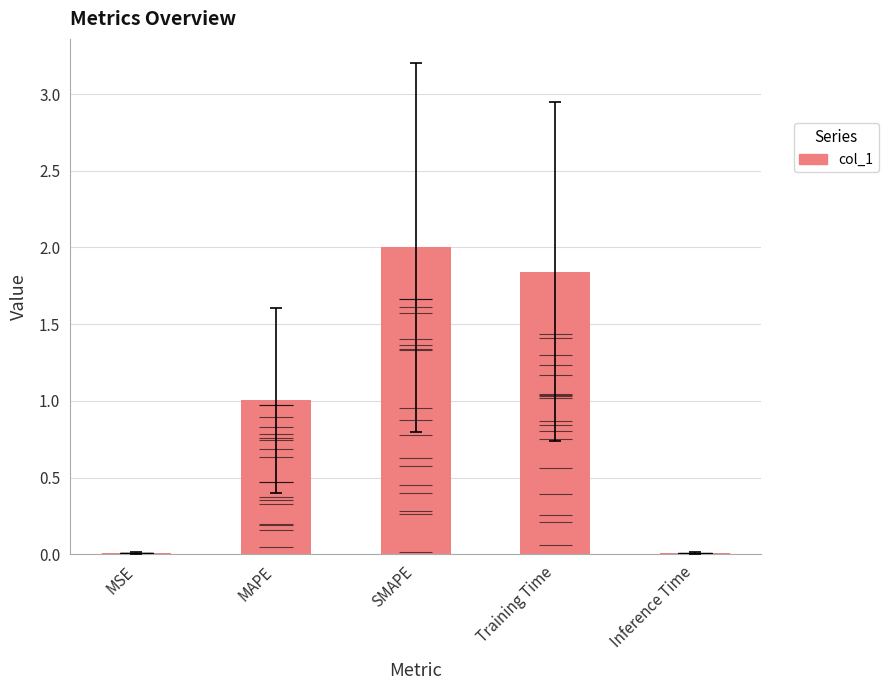

Is it true that the value at SMAPE is 2.0?

True